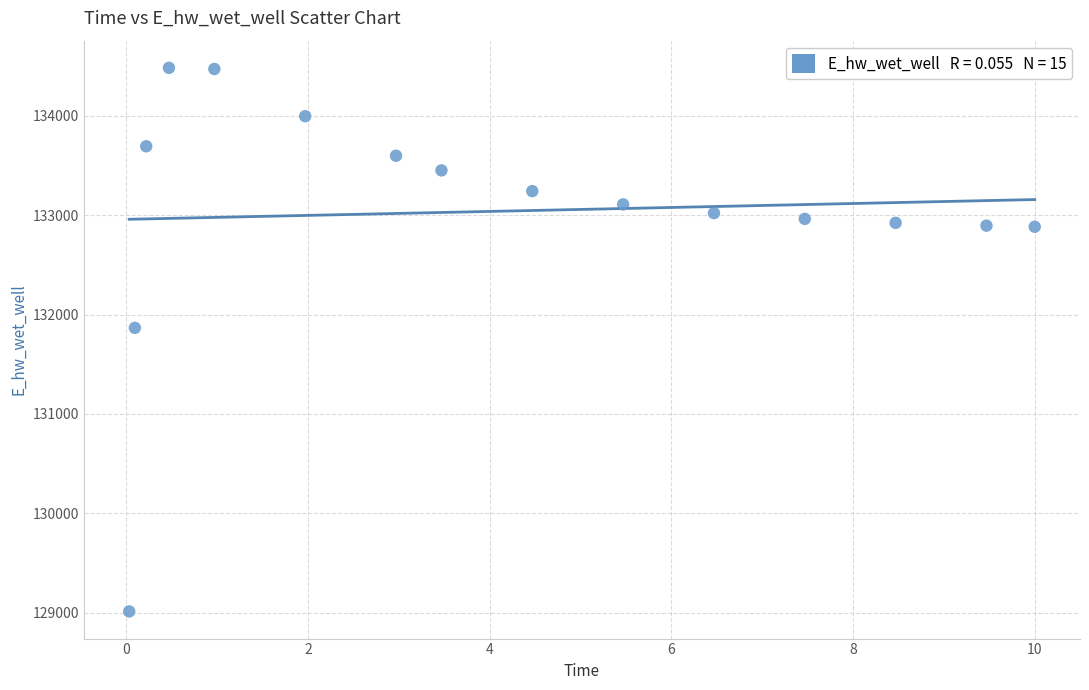

What Y value in the scatter plot is closest to 131747?

131866.2